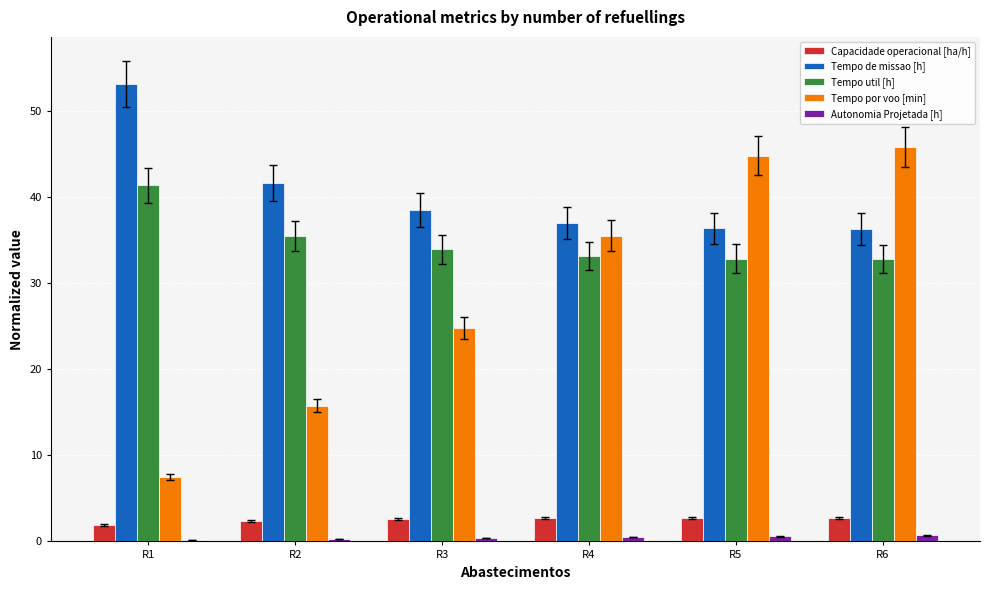

The value of Capacidade operacional [ha/h] at R6 is 2.8. True or false?

True